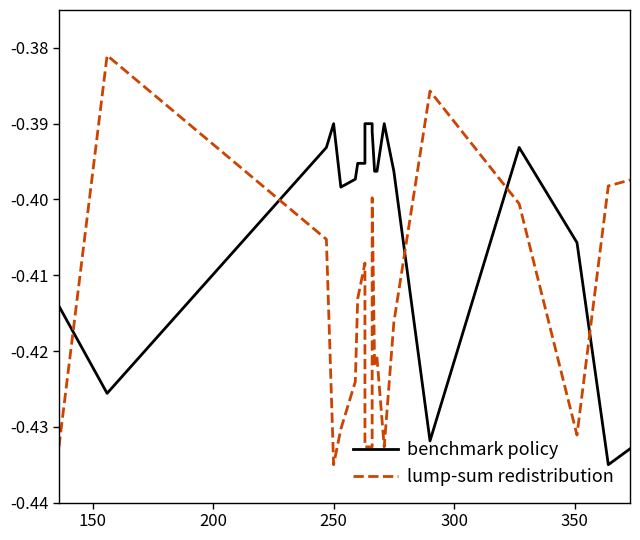

Which series has the largest total across all categories?

benchmark policy